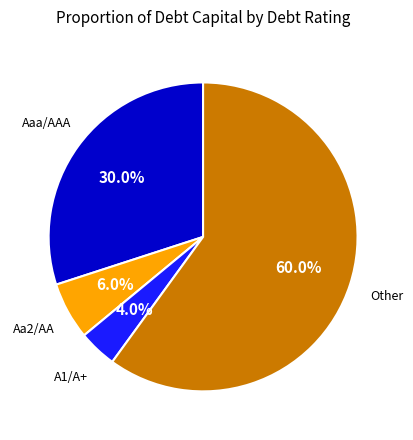

How many segments does this pie chart have?

4